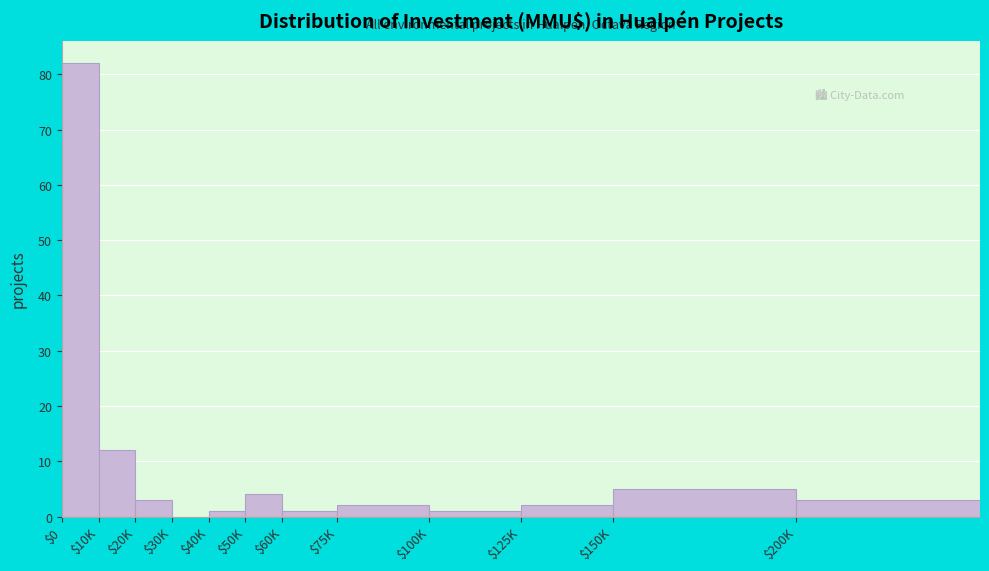

What is the sum of all values?

116